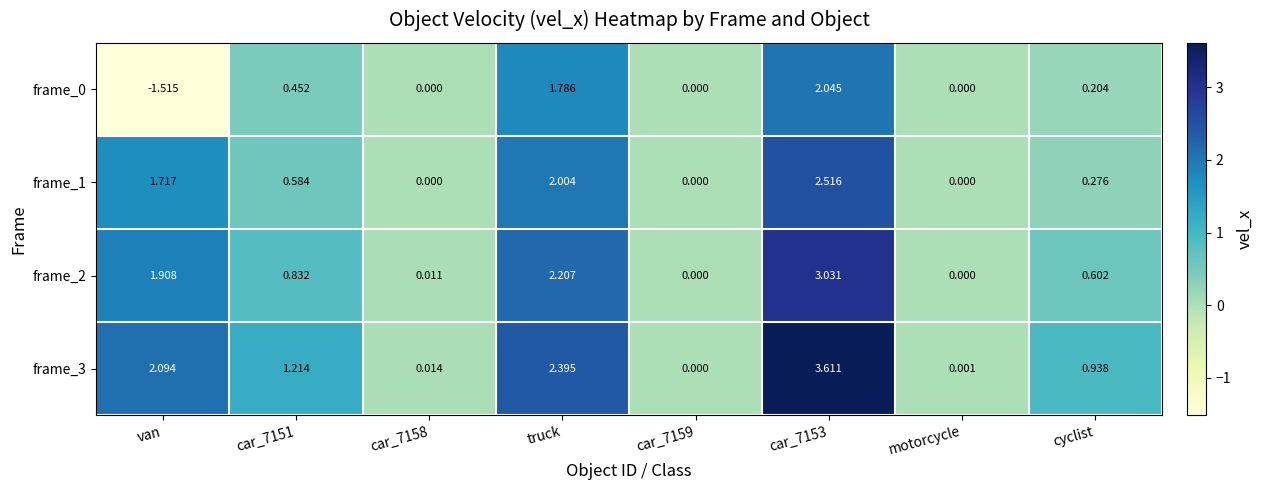

Which label corresponds to the largest value in the chart?

car_7153